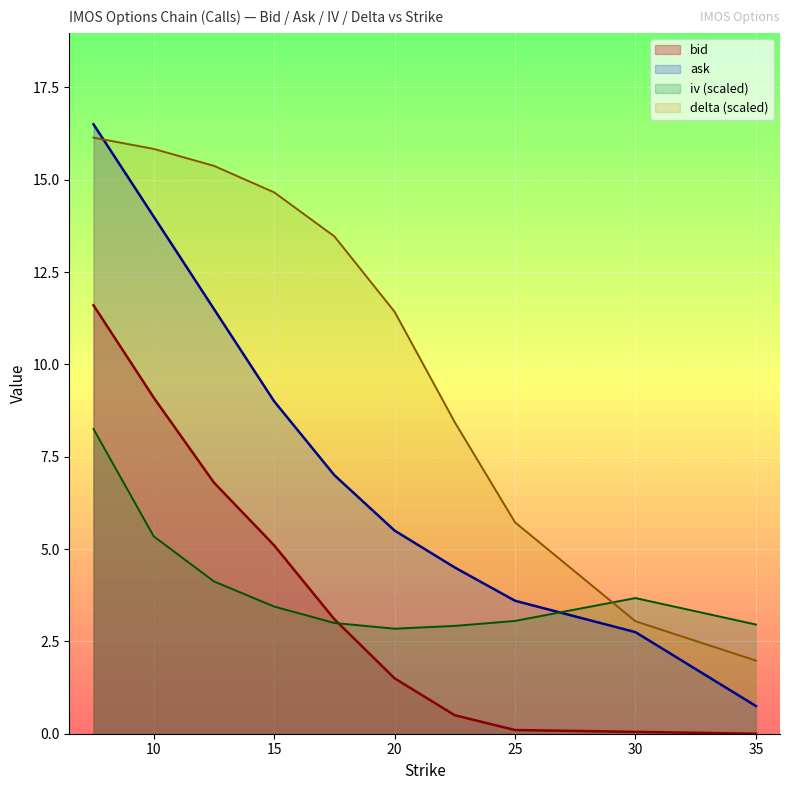

What is the label of the 7th point from the left?

22.5